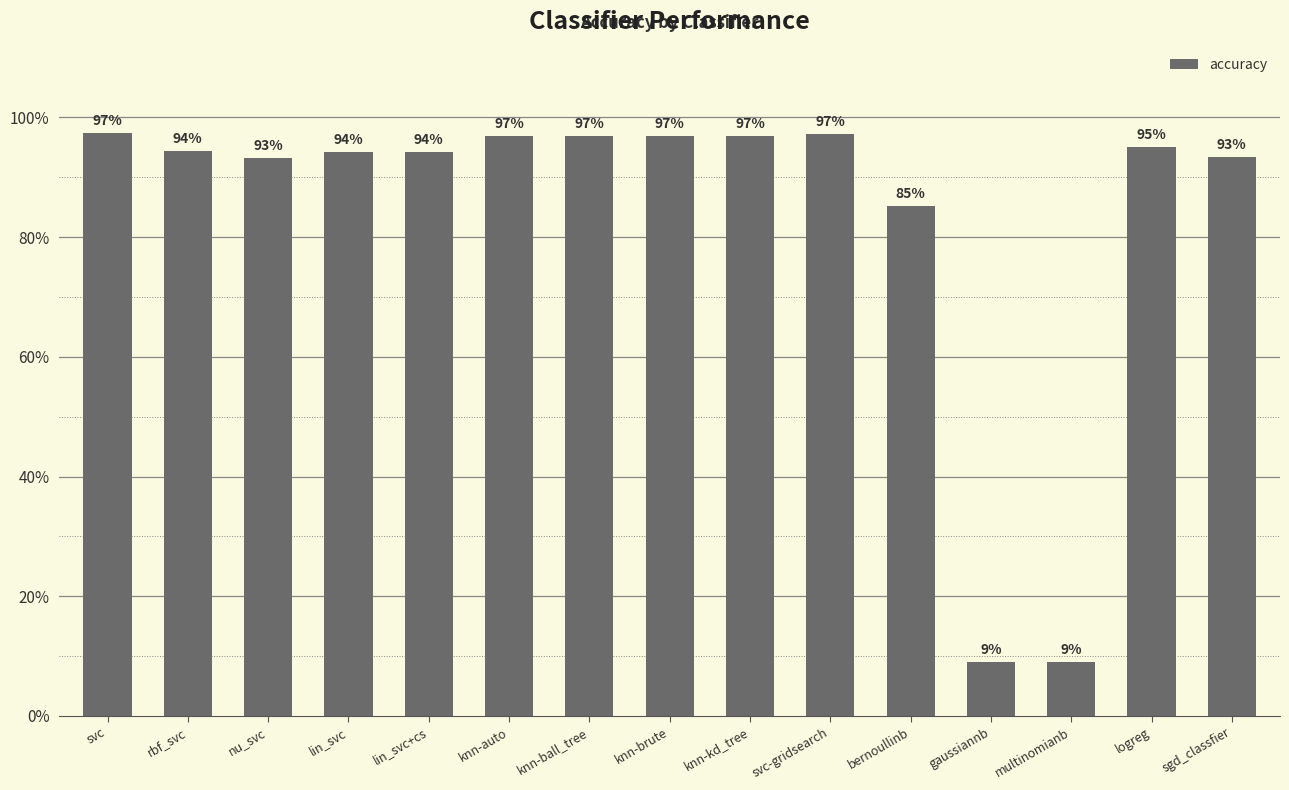

At which label is the value closest to 0?

gaussiannb